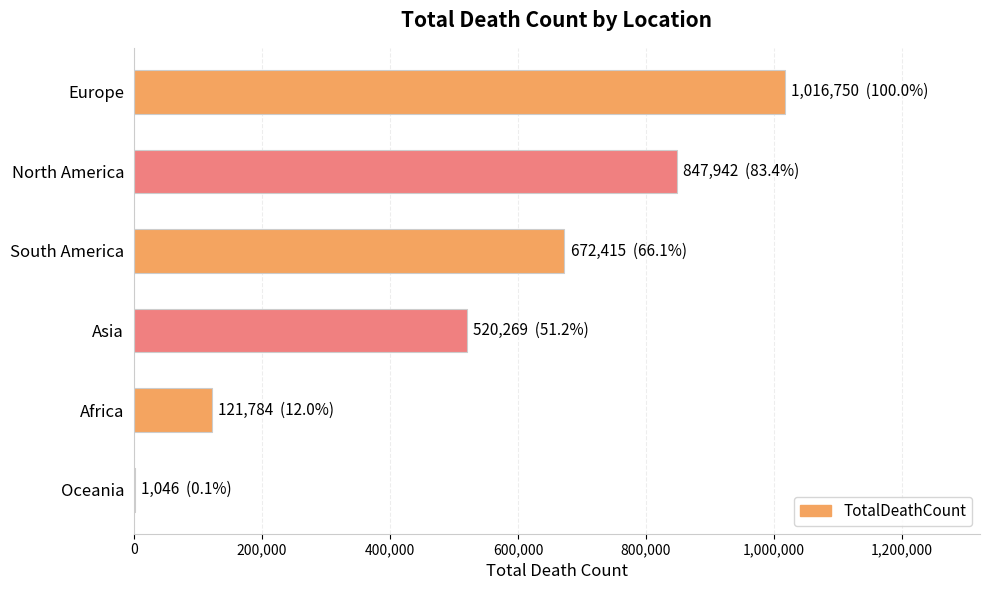

True or false: the data shows 847942 at North America.

True